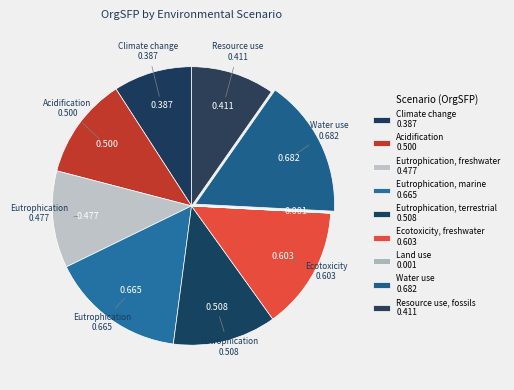

Which slice is the smallest?

Land use